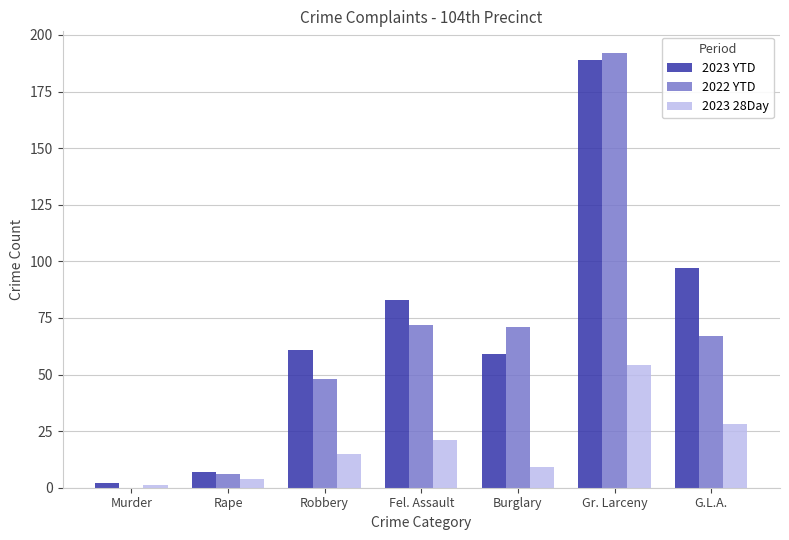

What is the sum of all 2023 28Day values?

132